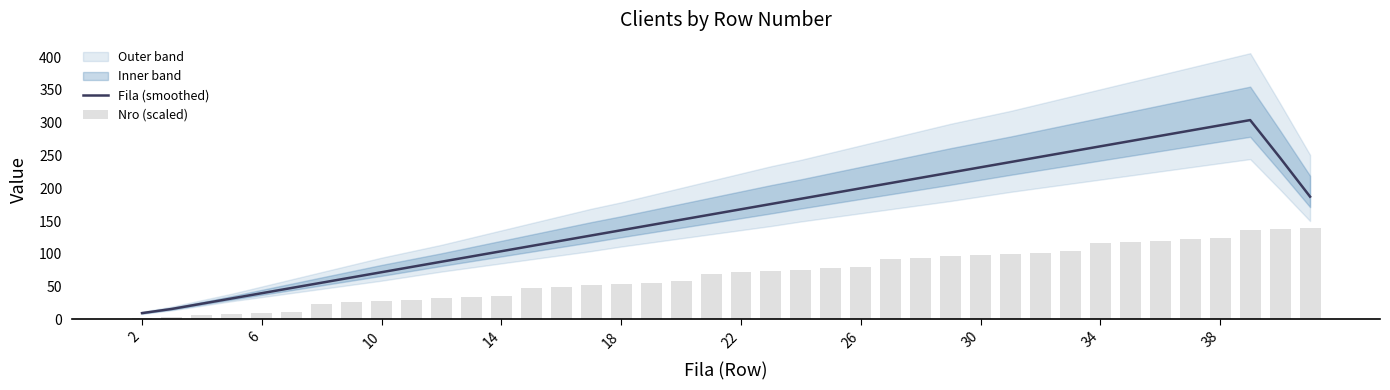

Which series has the largest total across all categories?

Fila (smoothed)